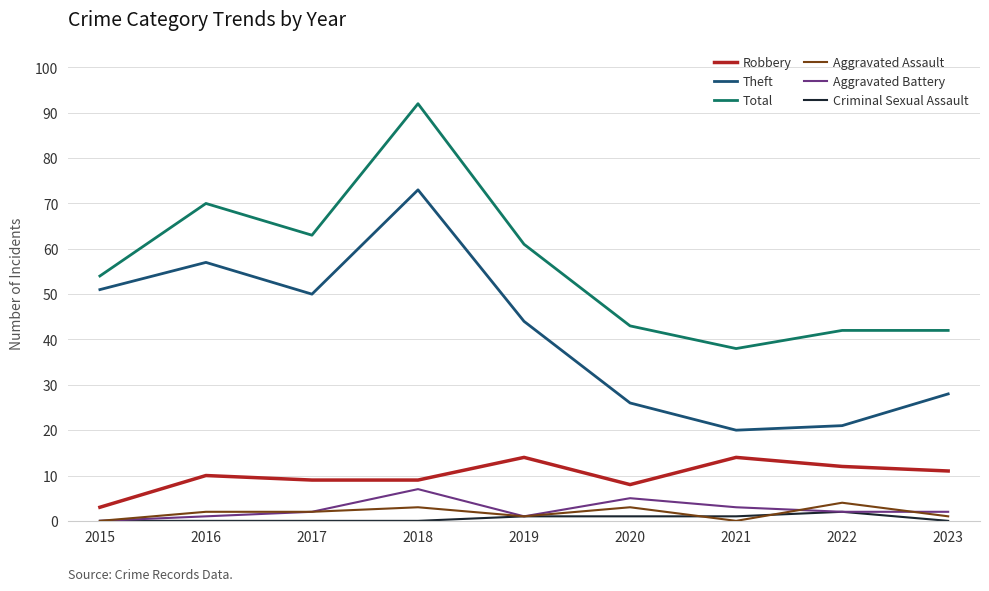

The value of Total at 2021 is 38. True or false?

True